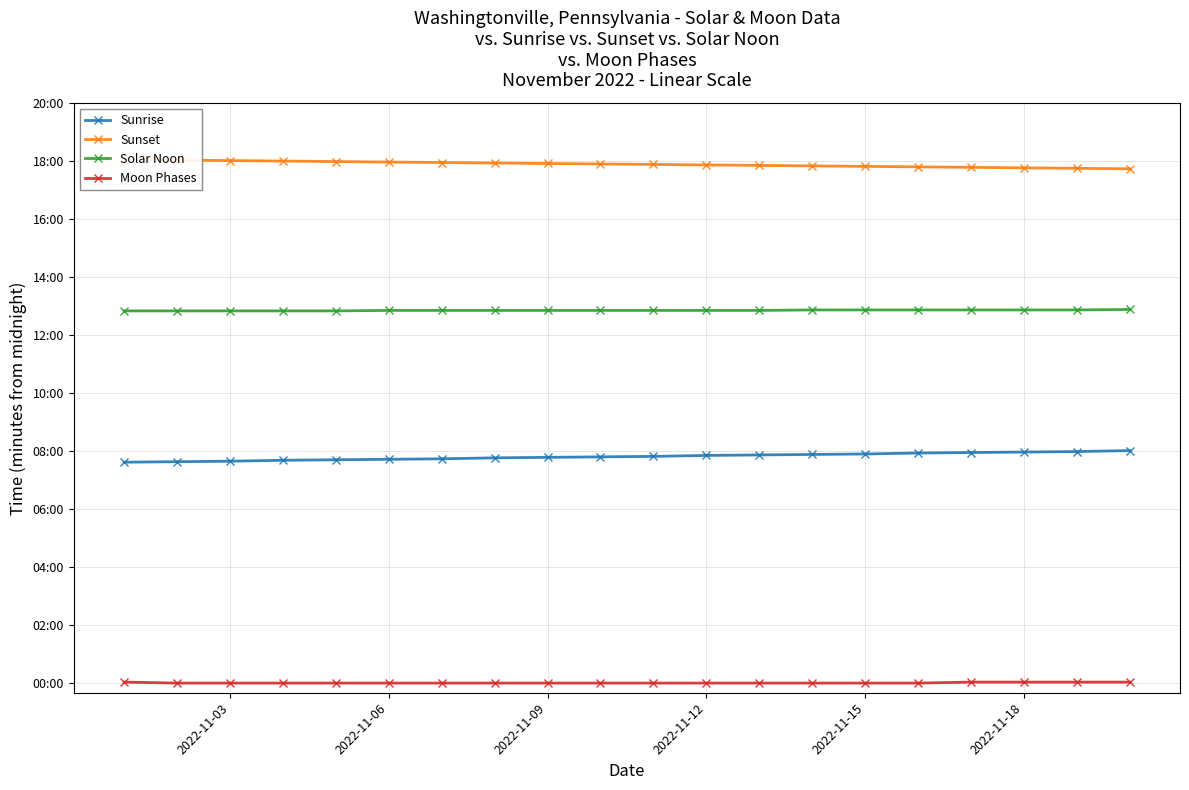

How many values in Moon Phases are above zero?

5